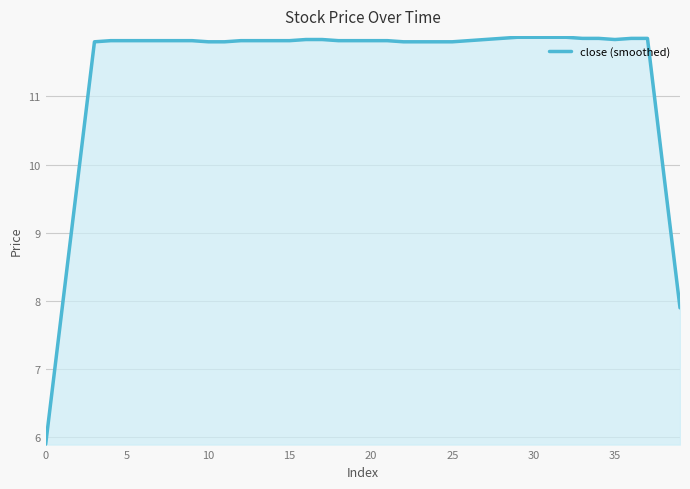

What is the difference between the maximum and minimum values?

6.0